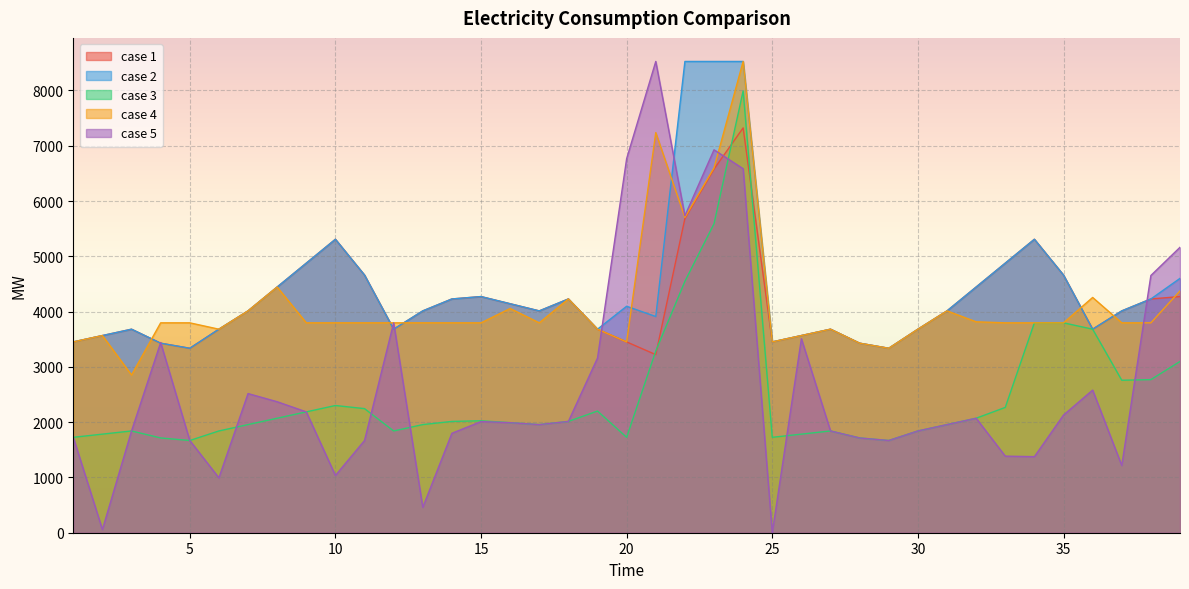

Rank the categories by case 2 value from highest to lowest.

22, 23, 24, 10, 34, 9, 33, 11, 35, 39, 8, 32, 15, 14, 18, 38, 16, 20, 7, 13, 17, 31, 37, 21, 3, 6, 12, 19, 27, 30, 36, 2, 26, 1, 25, 4, 28, 5, 29